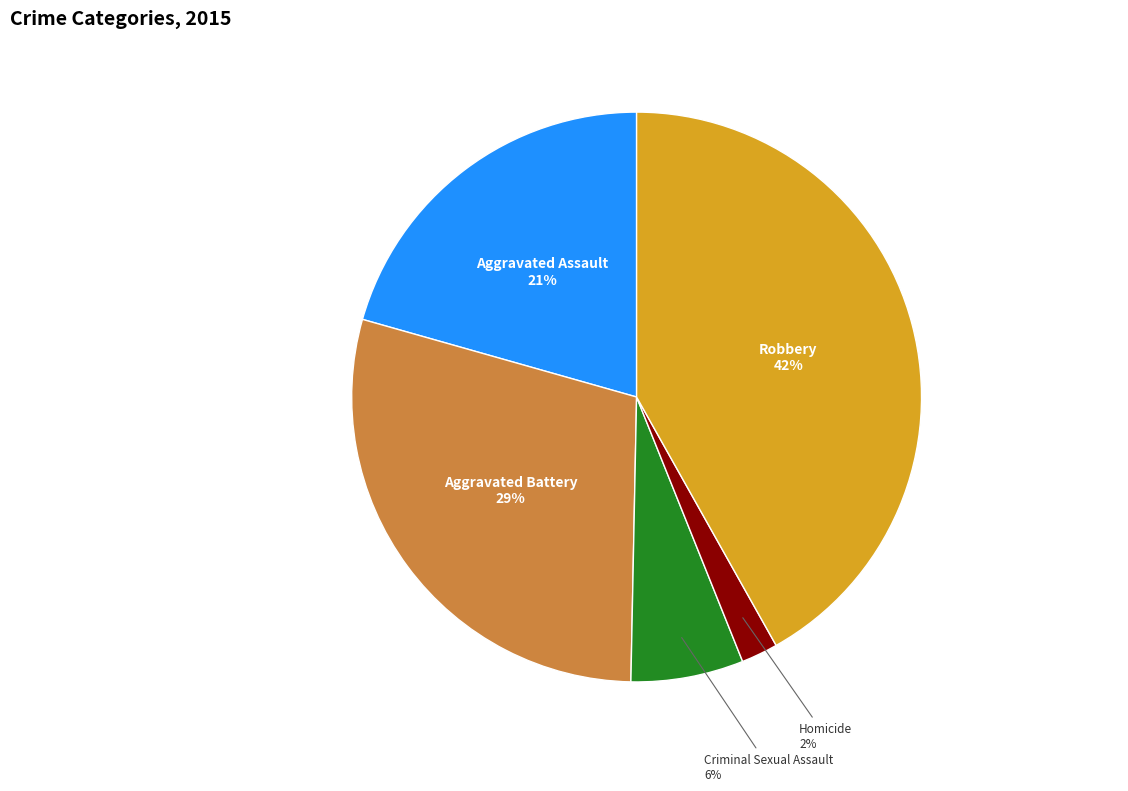

Rank the categories by value from lowest to highest.

Homicide, Criminal Sexual Assault, Aggravated Assault, Aggravated Battery, Robbery